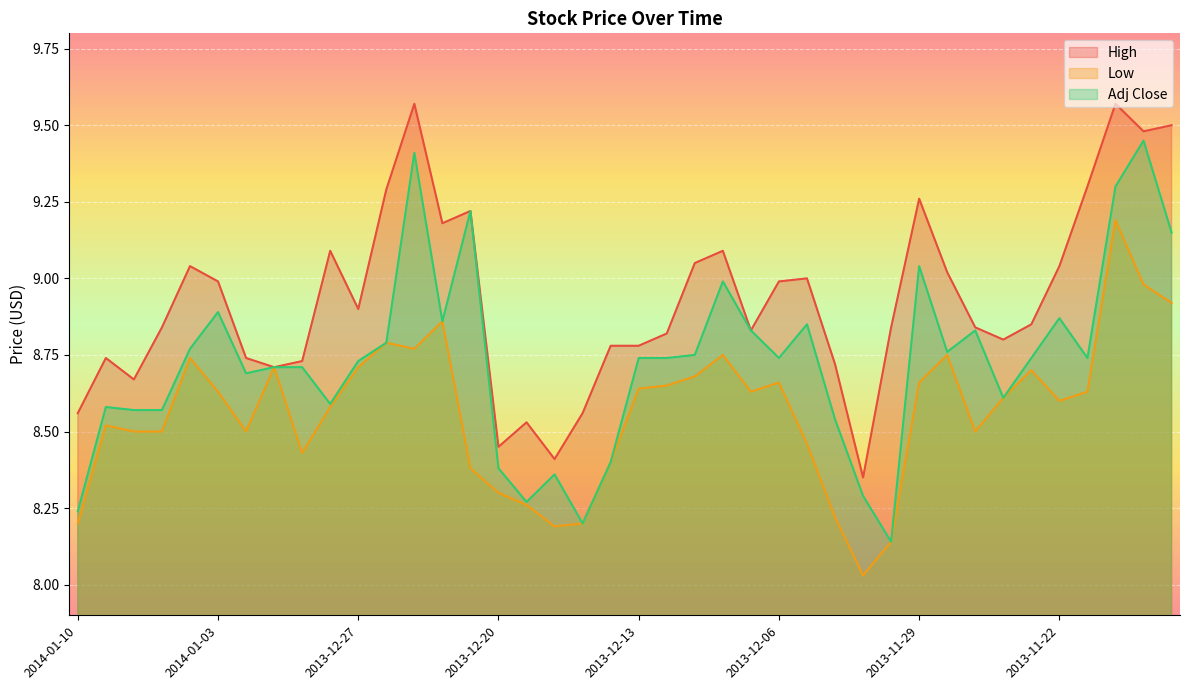

What is the value of the High point at the 35th from the left?

8.8